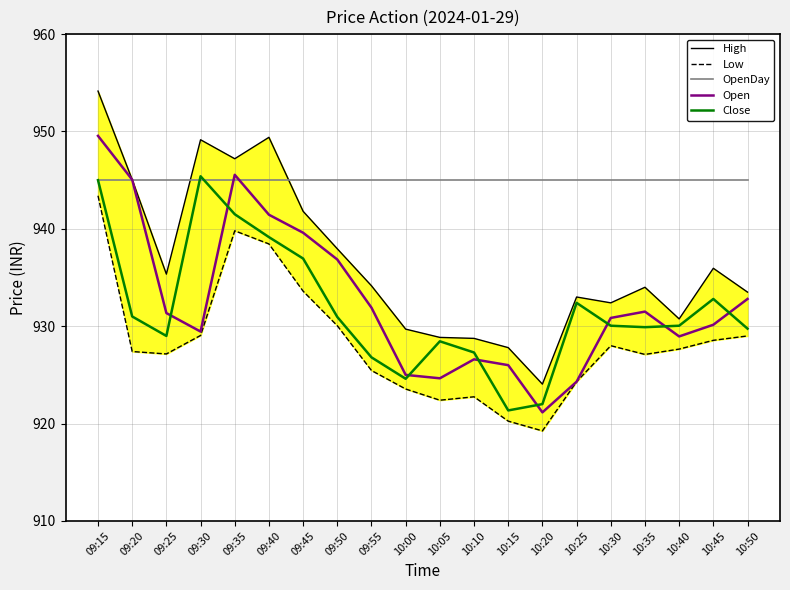

Reading right to left, extract all data points from this chart.

High: 933.5	936.0	930.8	934.0	932.4	933.0	924.0	927.8	928.8	928.9	929.7	934.1	938.0	941.8	949.4	947.2	949.1	935.4	945.0	954.1
Low: 929.0	928.5	927.6	927.1	928.0	924.3	919.2	920.2	922.8	922.4	923.5	925.5	930.0	933.6	938.5	939.8	929.0	927.1	927.4	943.4
OpenDay: 945.0	945.0	945.0	945.0	945.0	945.0	945.0	945.0	945.0	945.0	945.0	945.0	945.0	945.0	945.0	945.0	945.0	945.0	945.0	945.0
Open: 932.8	930.1	929.0	931.5	930.9	924.3	921.1	926.0	926.6	924.6	925.0	931.9	936.9	939.6	941.5	945.5	929.5	931.4	945.0	949.5
Close: 929.8	932.8	930.0	929.9	930.0	932.4	922.0	921.4	927.3	928.5	924.6	926.8	931.0	937.0	939.1	941.5	945.4	929.0	931.0	945.0